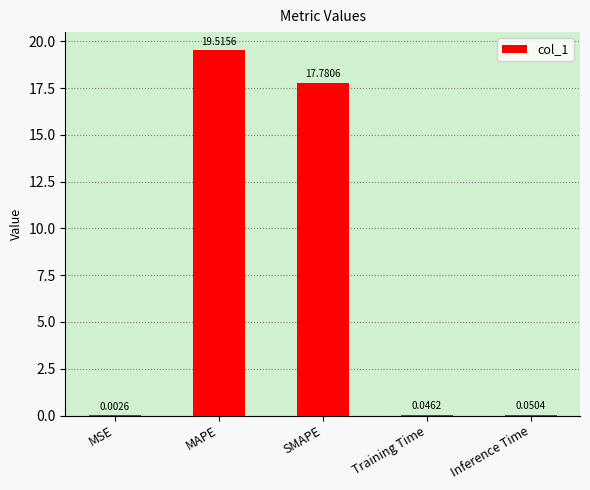

What is the ratio of the value at SMAPE to the value at MAPE?

0.9